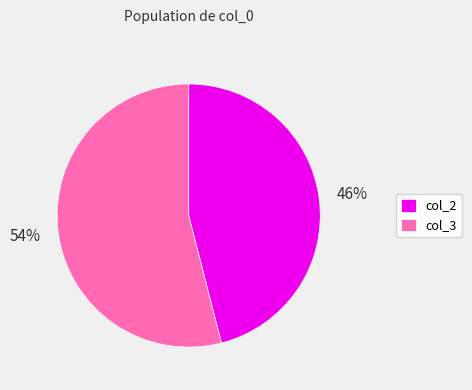

What percentage is the col_3 slice, to the nearest percent?

54%